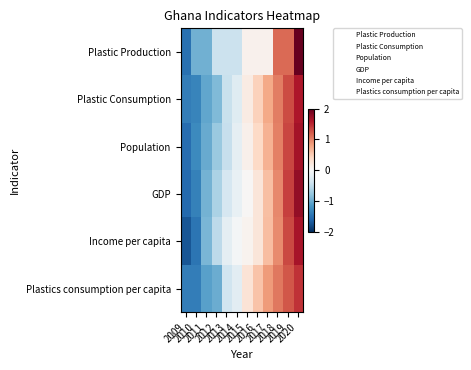

Between 2009 and 2012, which is larger?

2012